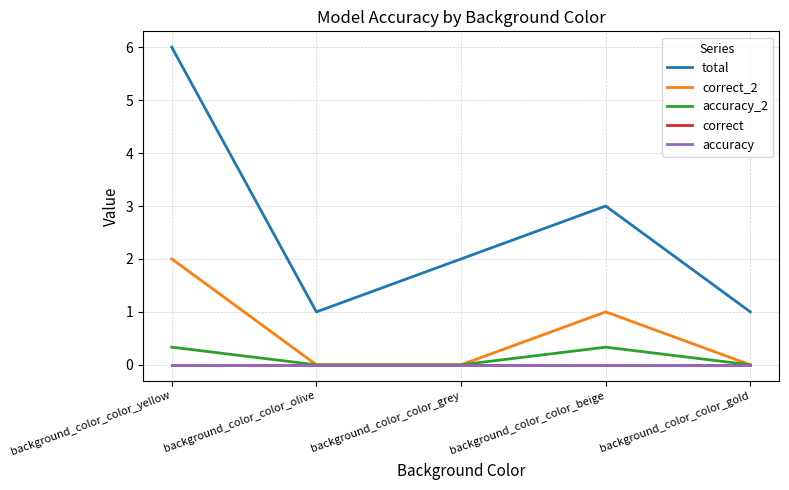

The value of accuracy at background_color_color_grey is 0.0. True or false?

True